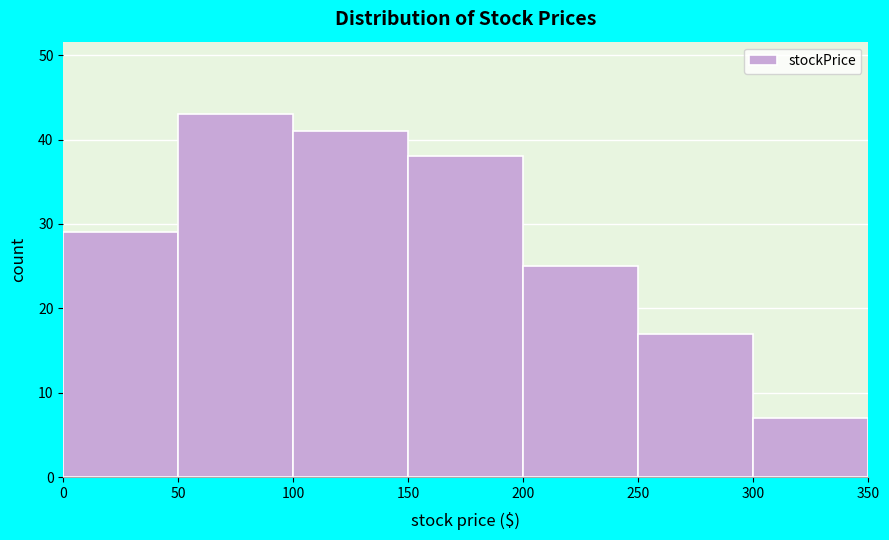

Reading left to right, list every bar in this chart as the range it spans on the x-axis followed by its height. The values are not printed on the chart, so give them approximately, as read against the axis.

0 to 50: 29
50 to 100: 43
100 to 150: 41
150 to 200: 38
200 to 250: 25
250 to 300: 17
300 to 350: 7